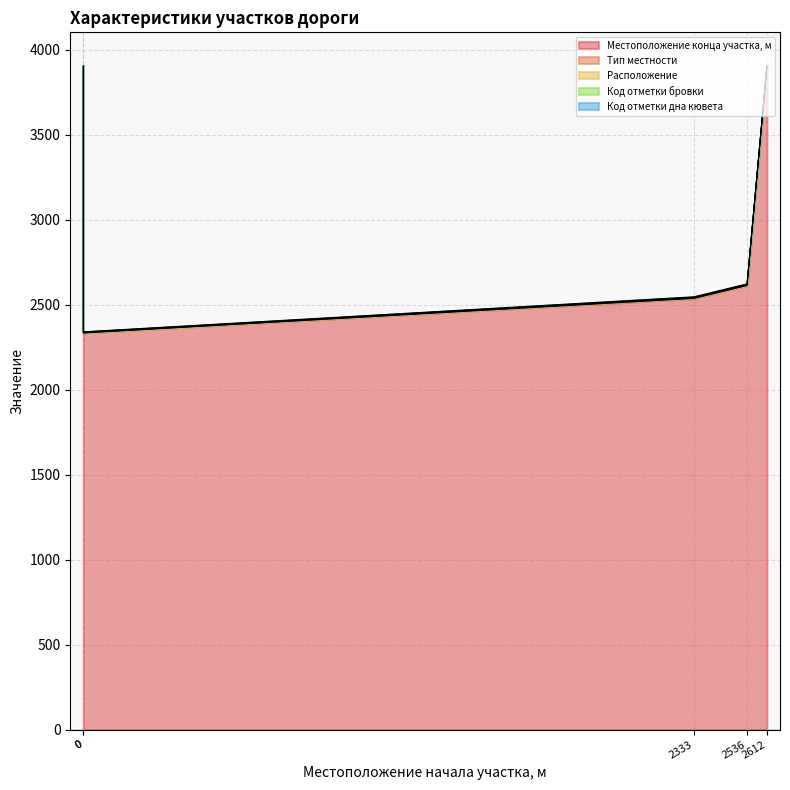

True or false: Расположение has more than 2 interior local peaks.

False